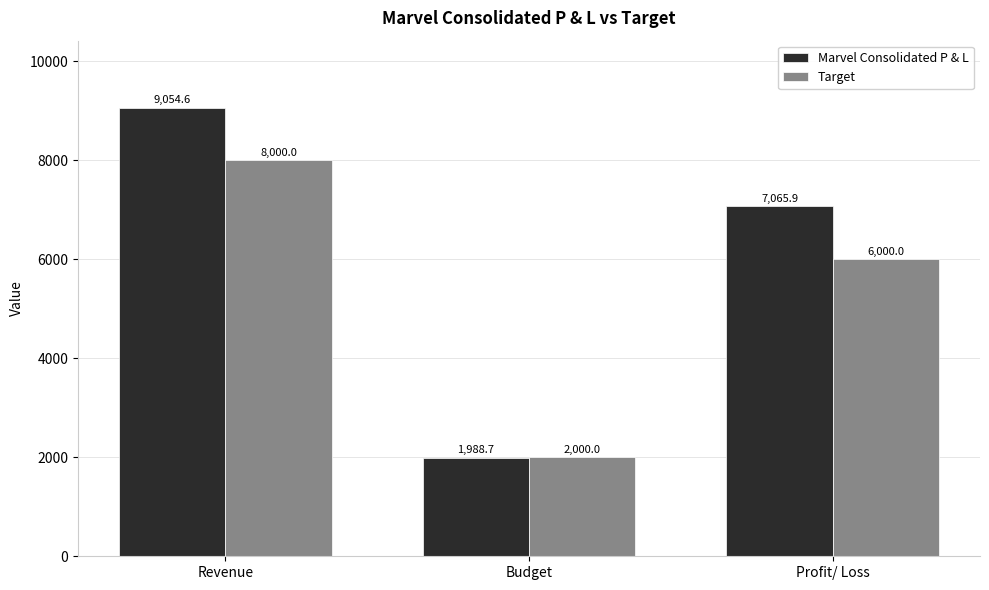

At which category is the sum across all series the highest?

Revenue